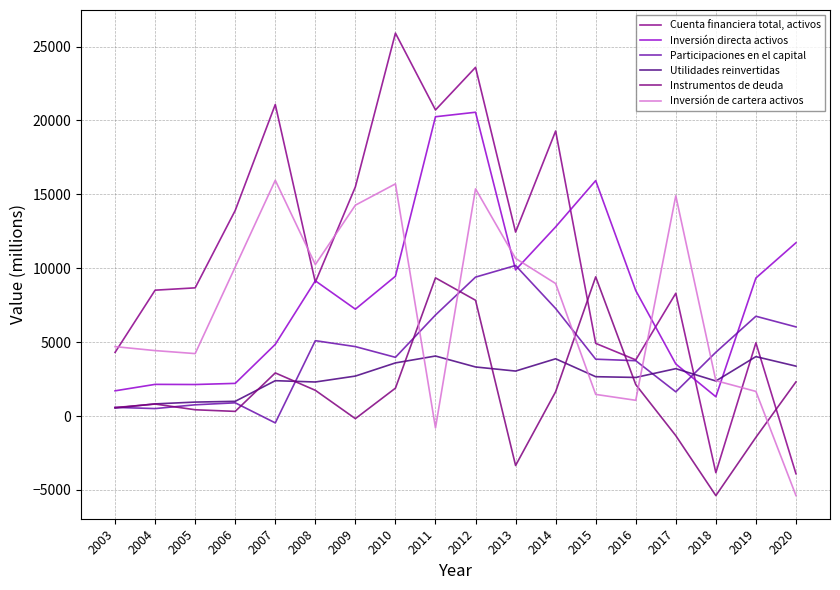

What is the minimum value for Participaciones en el capital?

-462